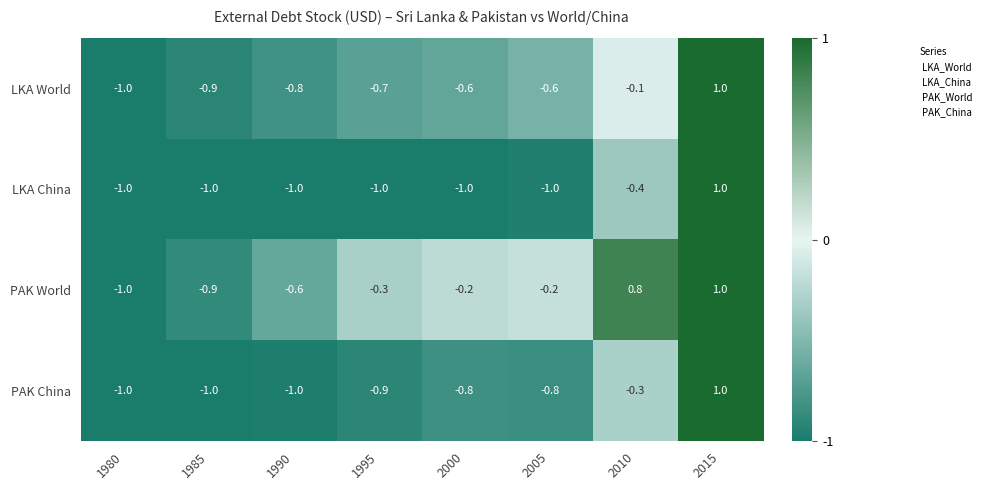

Rank the series at 1995 from lowest to highest value.

LKA China, PAK China, LKA World, PAK World